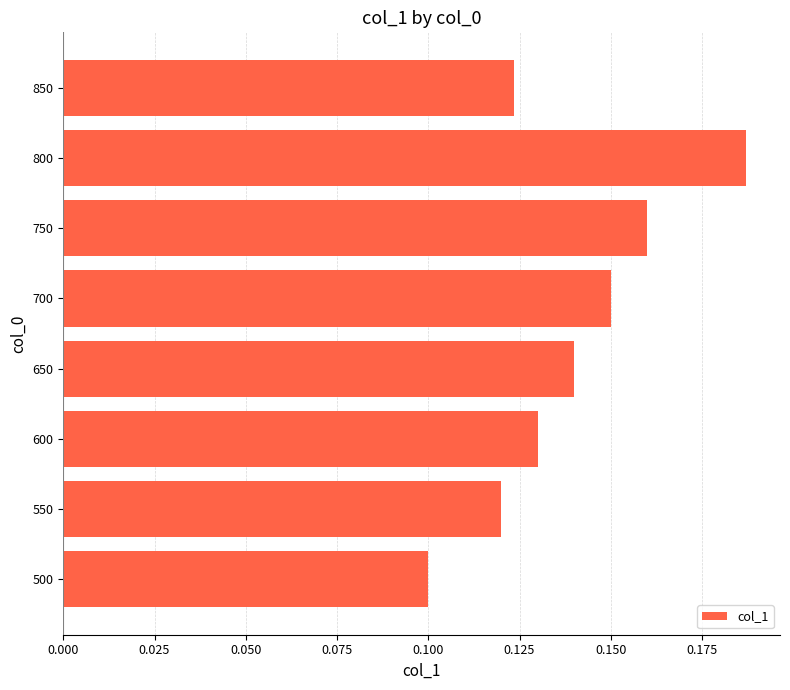

The chart shows a value of 0.2 at 700. True or false?

False